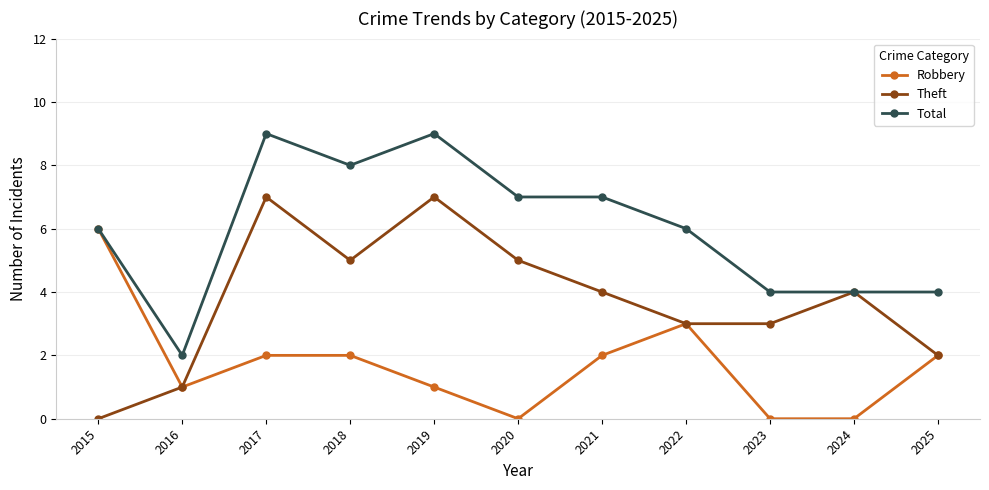

Reading right to left, what are all the values shown in this chart?

Robbery: 2025=2	2024=0	2023=0	2022=3	2021=2	2020=0	2019=1	2018=2	2017=2	2016=1	2015=6
Theft: 2025=2	2024=4	2023=3	2022=3	2021=4	2020=5	2019=7	2018=5	2017=7	2016=1	2015=0
Total: 2025=4	2024=4	2023=4	2022=6	2021=7	2020=7	2019=9	2018=8	2017=9	2016=2	2015=6